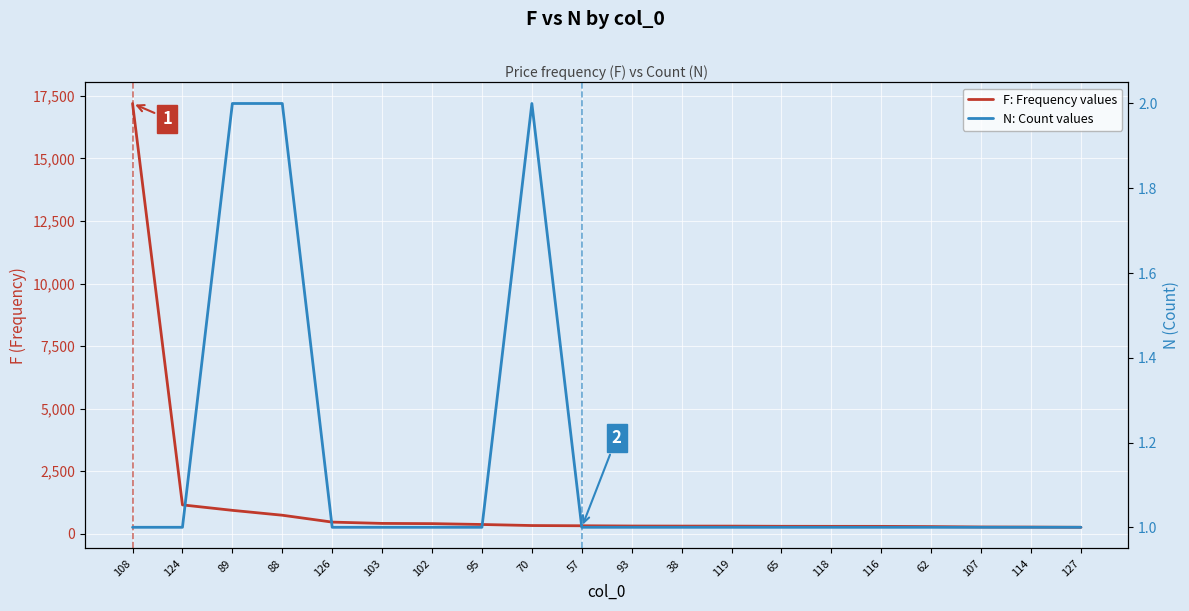

The N: Count values series shows 1 at 102. True or false?

True